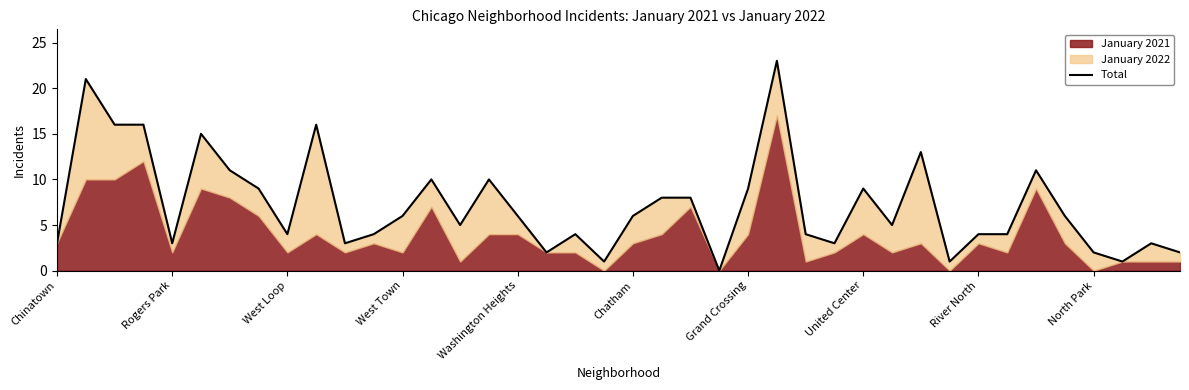

Does the chart have visible grid lines?

No